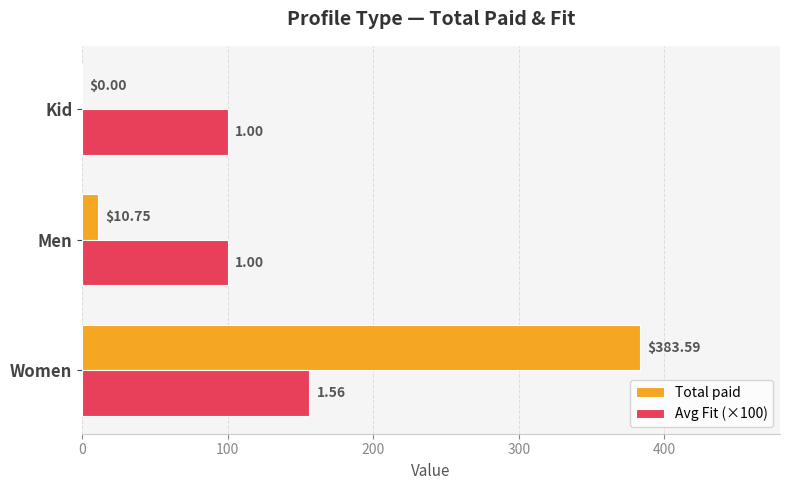

Between Men and Kid, which series saw the biggest shift?

Total paid